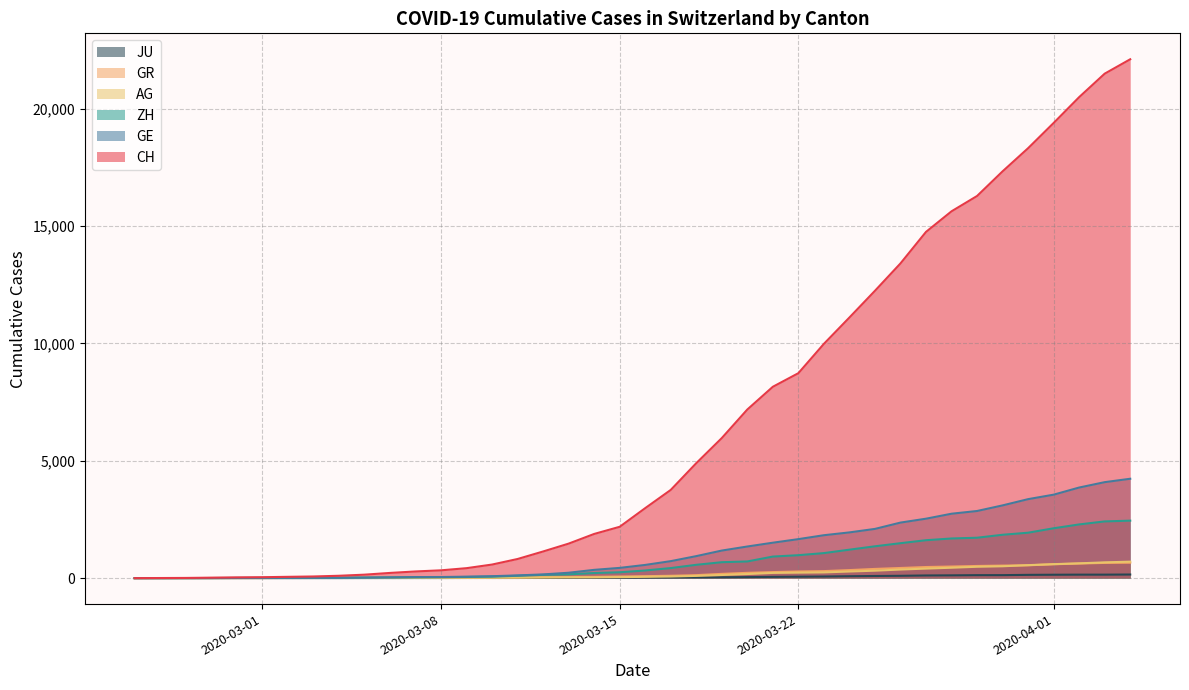

What are all the series names shown in the legend?

JU, GR, AG, ZH, GE, CH